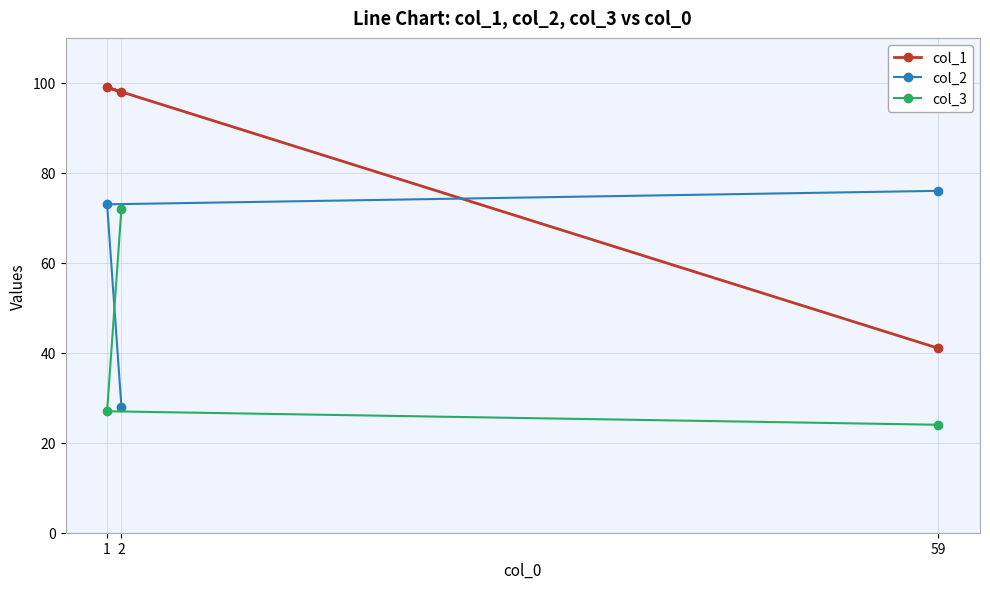

Does the chart have visible grid lines?

Yes